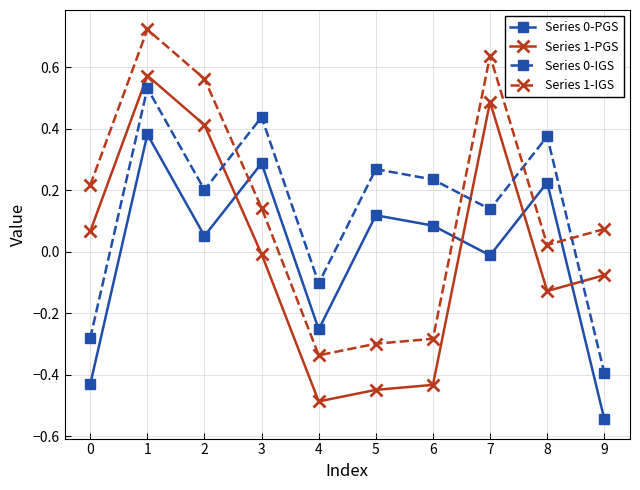

Is the value of Series 0-IGS at 7 greater than the value of Series 0-PGS at 5?

Yes